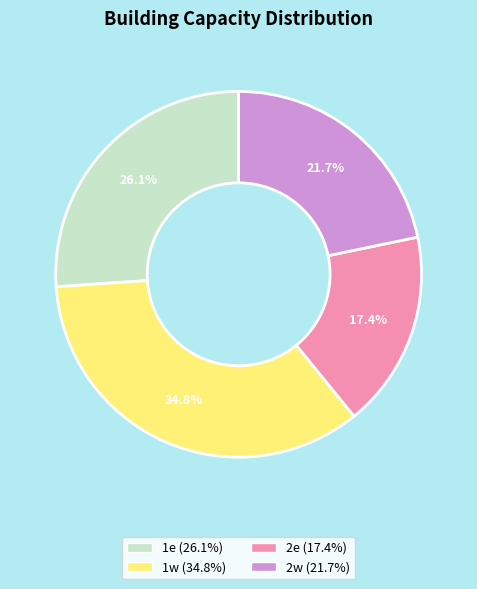

What portion of the pie excludes 2e?

82.6%